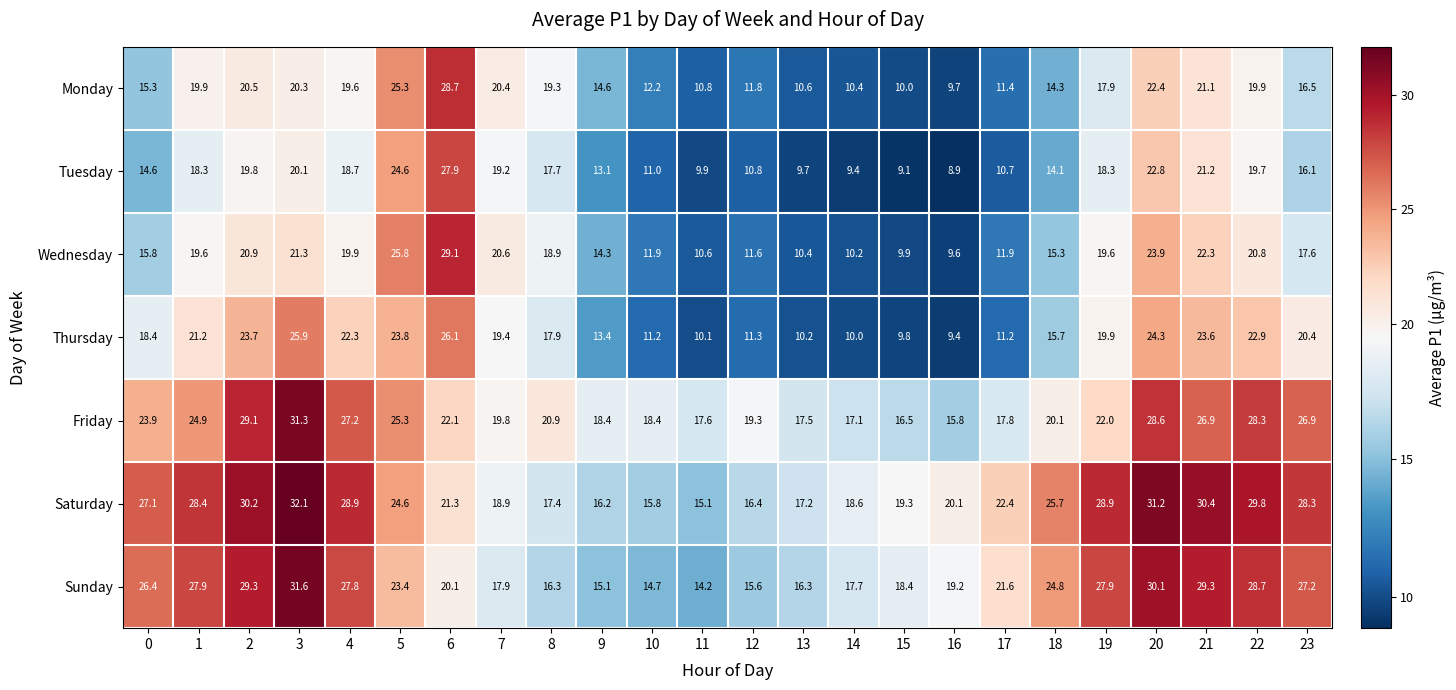

Which series changed the most between 18 and 21?

Thursday